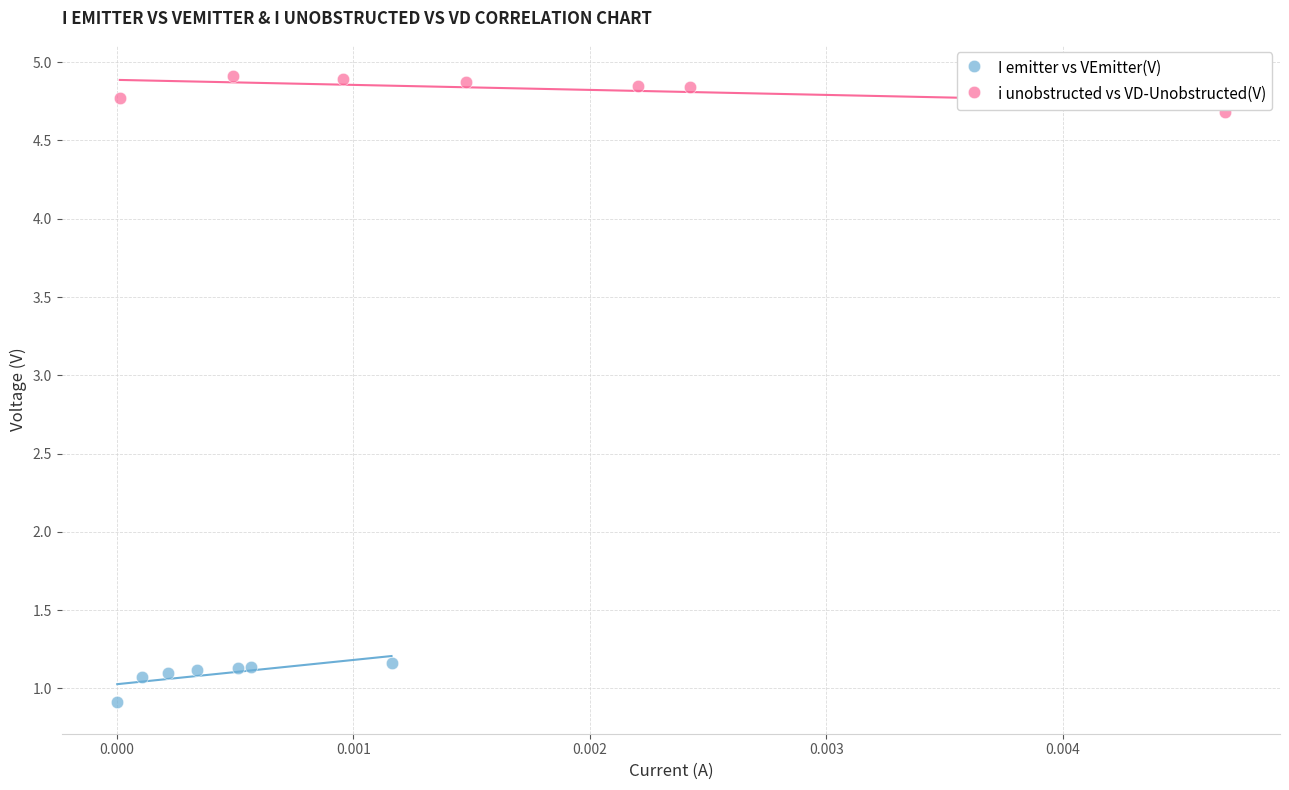

Which series reaches the maximum Y coordinate?

i unobstructed vs VD-Unobstructed(V)